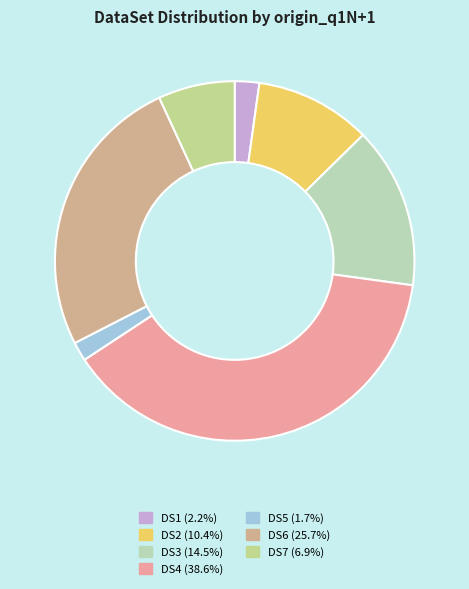

Count the number of slices in the pie.

7